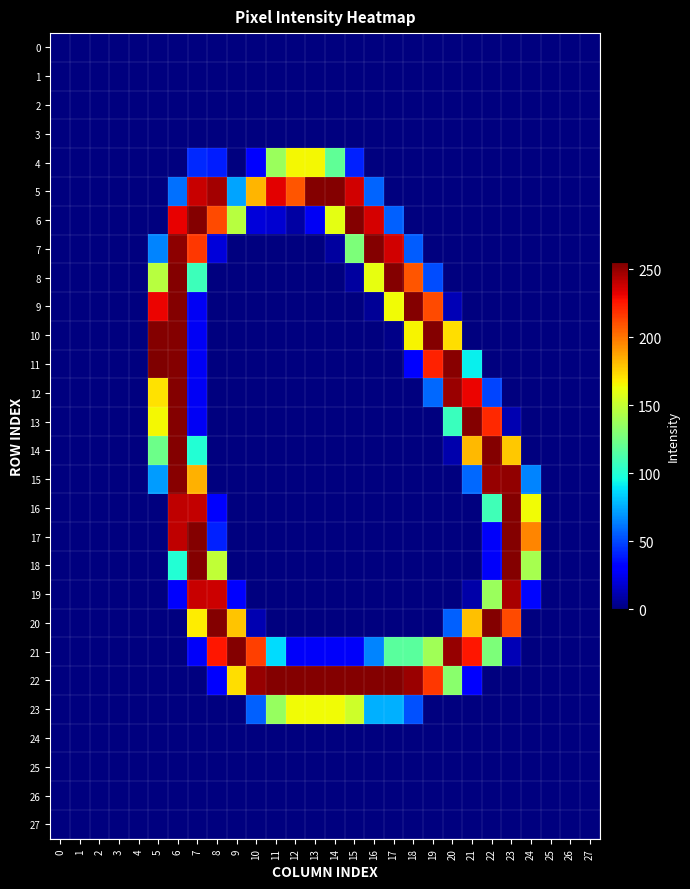

Reading left to right, transcribe all the data shown in this chart.

0: 0=0	1=0	2=0	3=0	4=0	5=0	6=0	7=0	8=0	9=0	10=0	11=0	12=0	13=0	14=0	15=0	16=0	17=0	18=0	19=0	20=0	21=0	22=0	23=0	24=0	25=0	26=0	27=0
1: 0=0	1=0	2=0	3=0	4=0	5=0	6=0	7=0	8=0	9=0	10=0	11=0	12=0	13=0	14=0	15=0	16=0	17=0	18=0	19=0	20=0	21=0	22=0	23=0	24=0	25=0	26=0	27=0
2: 0=0	1=0	2=0	3=0	4=0	5=0	6=0	7=0	8=0	9=0	10=0	11=0	12=0	13=0	14=0	15=0	16=0	17=0	18=0	19=0	20=0	21=0	22=0	23=0	24=0	25=0	26=0	27=0
3: 0=0	1=0	2=0	3=0	4=0	5=0	6=0	7=0	8=0	9=0	10=0	11=0	12=0	13=0	14=0	15=0	16=0	17=0	18=0	19=0	20=0	21=0	22=0	23=0	24=0	25=0	26=0	27=0
4: 0=0	1=0	2=0	3=0	4=0	5=0	6=0	7=42	8=39	9=0	10=30	11=137	12=165	13=165	14=119	15=40	16=0	17=0	18=0	19=0	20=0	21=0	22=0	23=0	24=0	25=0	26=0	27=0
5: 0=0	1=0	2=0	3=0	4=0	5=0	6=60	7=239	8=247	9=73	10=183	11=233	12=209	13=254	14=254	15=237	16=57	17=0	18=0	19=0	20=0	21=0	22=0	23=0	24=0	25=0	26=0	27=0
6: 0=0	1=0	2=0	3=0	4=0	5=0	6=232	7=254	8=212	9=146	10=20	11=18	12=8	13=26	14=160	15=254	16=236	17=56	18=0	19=0	20=0	21=0	22=0	23=0	24=0	25=0	26=0	27=0
7: 0=0	1=0	2=0	3=0	4=0	5=65	6=252	7=217	8=20	9=0	10=0	11=0	12=0	13=0	14=7	15=128	16=254	17=237	18=55	19=0	20=0	21=0	22=0	23=0	24=0	25=0	26=0	27=0
8: 0=0	1=0	2=0	3=0	4=0	5=146	6=254	7=108	8=0	9=0	10=0	11=0	12=0	13=0	14=0	15=7	16=161	17=254	18=209	19=51	20=0	21=0	22=0	23=0	24=0	25=0	26=0	27=0
9: 0=0	1=0	2=0	3=0	4=0	5=231	6=254	7=26	8=0	9=0	10=0	11=0	12=0	13=0	14=0	15=0	16=5	17=164	18=254	19=212	20=12	21=0	22=0	23=0	24=0	25=0	26=0	27=0
10: 0=0	1=0	2=0	3=0	4=0	5=254	6=254	7=26	8=0	9=0	10=0	11=0	12=0	13=0	14=0	15=0	16=0	17=2	18=166	19=254	20=172	21=0	22=0	23=0	24=0	25=0	26=0	27=0
11: 0=0	1=0	2=0	3=0	4=0	5=255	6=254	7=26	8=0	9=0	10=0	11=0	12=0	13=0	14=0	15=0	16=0	17=0	18=30	19=223	20=253	21=92	22=0	23=0	24=0	25=0	26=0	27=0
12: 0=0	1=0	2=0	3=0	4=0	5=171	6=254	7=26	8=0	9=0	10=0	11=0	12=0	13=0	14=0	15=0	16=0	17=0	18=0	19=58	20=249	21=231	22=49	23=0	24=0	25=0	26=0	27=0
13: 0=0	1=0	2=0	3=0	4=0	5=165	6=254	7=26	8=0	9=0	10=0	11=0	12=0	13=0	14=0	15=0	16=0	17=0	18=0	19=0	20=107	21=254	22=221	23=11	24=0	25=0	26=0	27=0
14: 0=0	1=0	2=0	3=0	4=0	5=123	6=254	7=100	8=0	9=0	10=0	11=0	12=0	13=0	14=0	15=0	16=0	17=0	18=0	19=0	20=10	21=182	22=254	23=178	24=0	25=0	26=0	27=0
15: 0=0	1=0	2=0	3=0	4=0	5=71	6=253	7=184	8=0	9=0	10=0	11=0	12=0	13=0	14=0	15=0	16=0	17=0	18=0	19=0	20=0	21=58	22=250	23=251	24=65	25=0	26=0	27=0
16: 0=0	1=0	2=0	3=0	4=0	5=0	6=241	7=240	8=29	9=0	10=0	11=0	12=0	13=0	14=0	15=0	16=0	17=0	18=0	19=0	20=0	21=0	22=109	23=254	24=164	25=0	26=0	27=0
17: 0=0	1=0	2=0	3=0	4=0	5=0	6=241	7=254	8=40	9=0	10=0	11=0	12=0	13=0	14=0	15=0	16=0	17=0	18=0	19=0	20=0	21=0	22=27	23=254	24=196	25=0	26=0	27=0
18: 0=0	1=0	2=0	3=0	4=0	5=0	6=100	7=254	8=149	9=0	10=0	11=0	12=0	13=0	14=0	15=0	16=0	17=0	18=0	19=0	20=0	21=0	22=27	23=254	24=141	25=0	26=0	27=0
19: 0=0	1=0	2=0	3=0	4=0	5=0	6=28	7=239	8=238	9=30	10=0	11=0	12=0	13=0	14=0	15=0	16=0	17=0	18=0	19=0	20=0	21=9	22=137	23=246	24=33	25=0	26=0	27=0
20: 0=0	1=0	2=0	3=0	4=0	5=0	6=0	7=168	8=254	9=179	10=11	11=0	12=0	13=0	14=0	15=0	16=0	17=0	18=0	19=0	20=56	21=180	22=254	23=212	24=0	25=0	26=0	27=0
21: 0=0	1=0	2=0	3=0	4=0	5=0	6=0	7=27	8=226	9=254	10=215	11=87	12=27	13=27	14=27	15=27	16=65	17=117	18=117	19=139	20=250	21=226	22=128	23=12	24=0	25=0	26=0	27=0
22: 0=0	1=0	2=0	3=0	4=0	5=0	6=0	7=0	8=31	9=172	10=250	11=254	12=254	13=254	14=254	15=254	16=254	17=254	18=249	19=217	20=132	21=31	22=0	23=0	24=0	25=0	26=0	27=0
23: 0=0	1=0	2=0	3=0	4=0	5=0	6=0	7=0	8=0	9=0	10=56	11=136	12=164	13=164	14=164	15=153	16=76	17=76	18=52	19=0	20=0	21=0	22=0	23=0	24=0	25=0	26=0	27=0
24: 0=0	1=0	2=0	3=0	4=0	5=0	6=0	7=0	8=0	9=0	10=0	11=0	12=0	13=0	14=0	15=0	16=0	17=0	18=0	19=0	20=0	21=0	22=0	23=0	24=0	25=0	26=0	27=0
25: 0=0	1=0	2=0	3=0	4=0	5=0	6=0	7=0	8=0	9=0	10=0	11=0	12=0	13=0	14=0	15=0	16=0	17=0	18=0	19=0	20=0	21=0	22=0	23=0	24=0	25=0	26=0	27=0
26: 0=0	1=0	2=0	3=0	4=0	5=0	6=0	7=0	8=0	9=0	10=0	11=0	12=0	13=0	14=0	15=0	16=0	17=0	18=0	19=0	20=0	21=0	22=0	23=0	24=0	25=0	26=0	27=0
27: 0=0	1=0	2=0	3=0	4=0	5=0	6=0	7=0	8=0	9=0	10=0	11=0	12=0	13=0	14=0	15=0	16=0	17=0	18=0	19=0	20=0	21=0	22=0	23=0	24=0	25=0	26=0	27=0